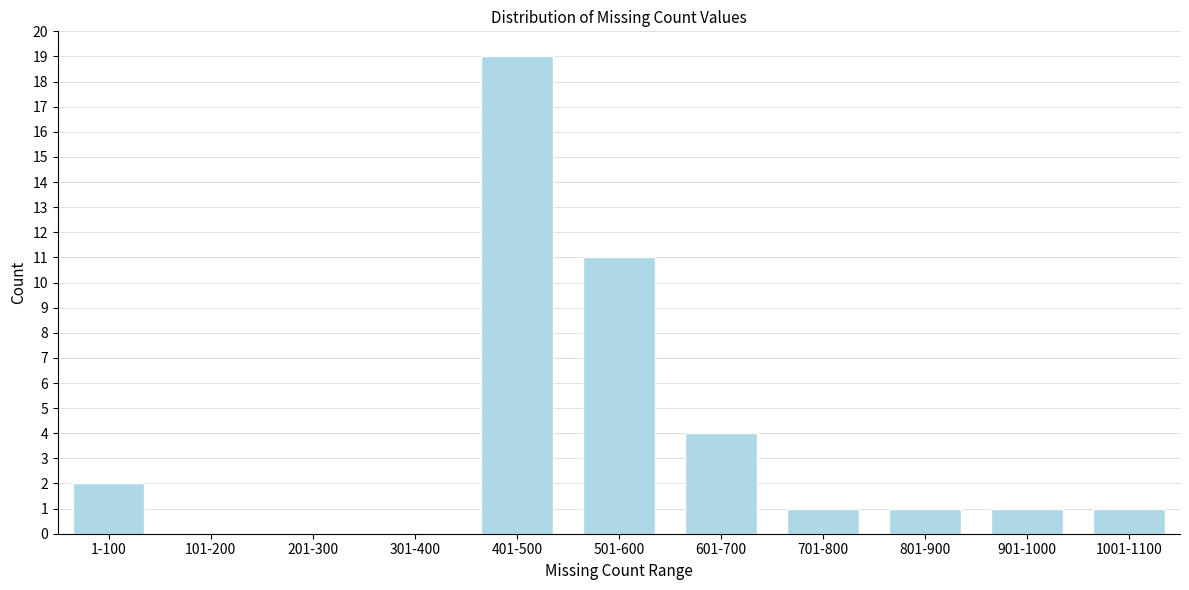

Reading left to right, what are all the values shown in this chart?

1-100=2	101-200=0	201-300=0	301-400=0	401-500=19	501-600=11	601-700=4	701-800=1	801-900=1	901-1000=1	1001-1100=1